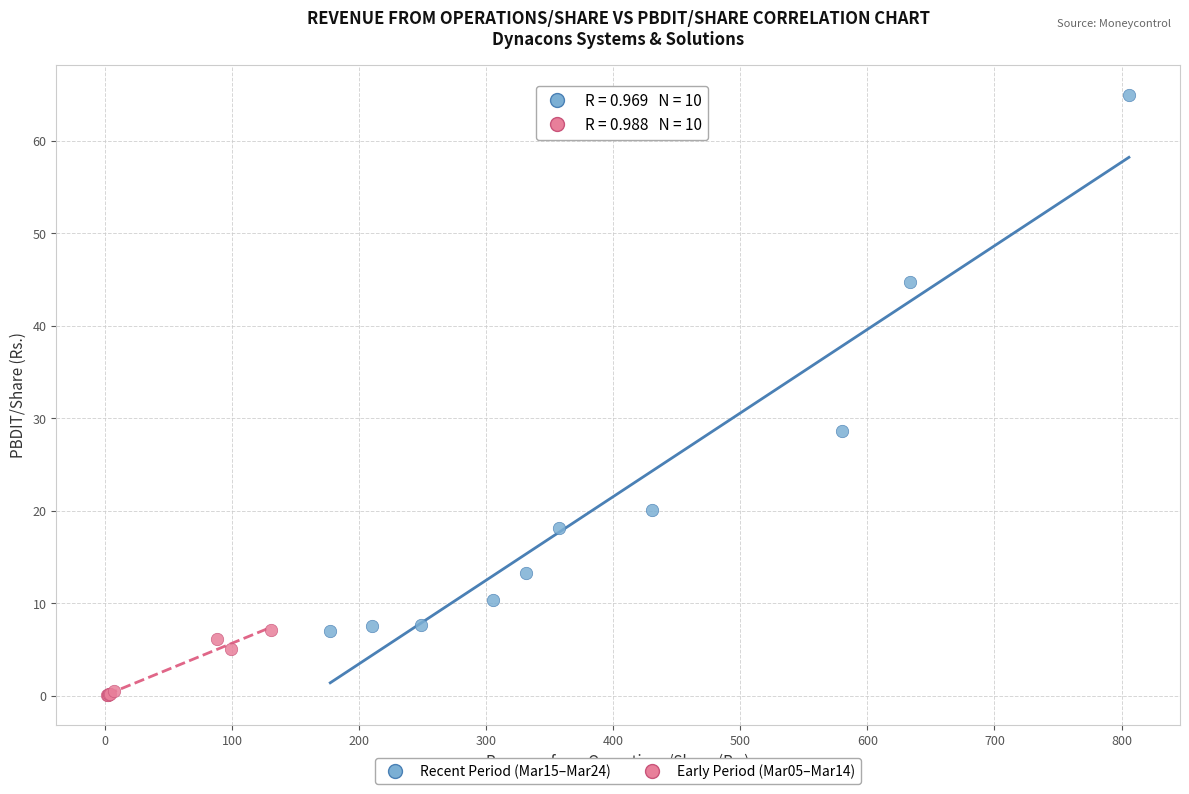

Which series reaches the minimum Y coordinate?

Early Period (Mar05–Mar14)